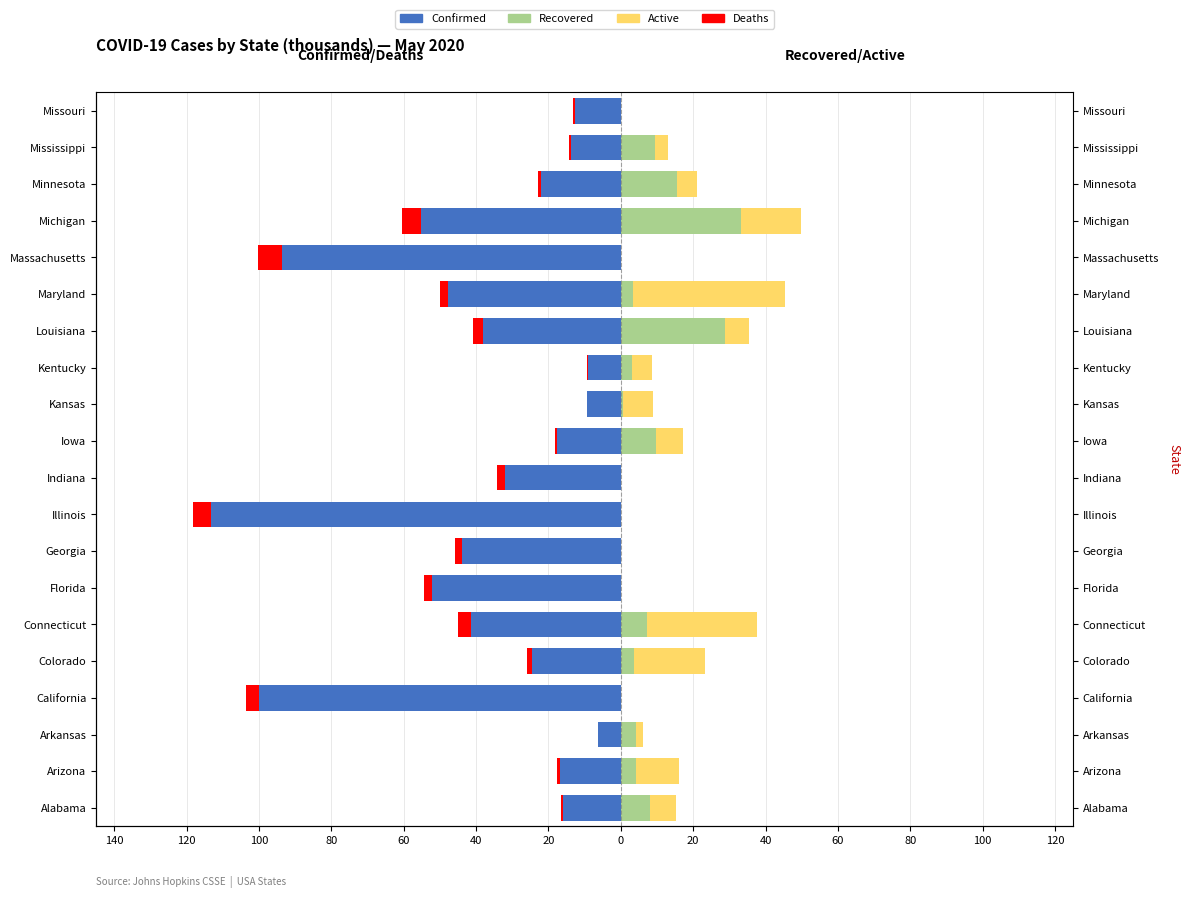

How many values in the Deaths series exceed -1?

9